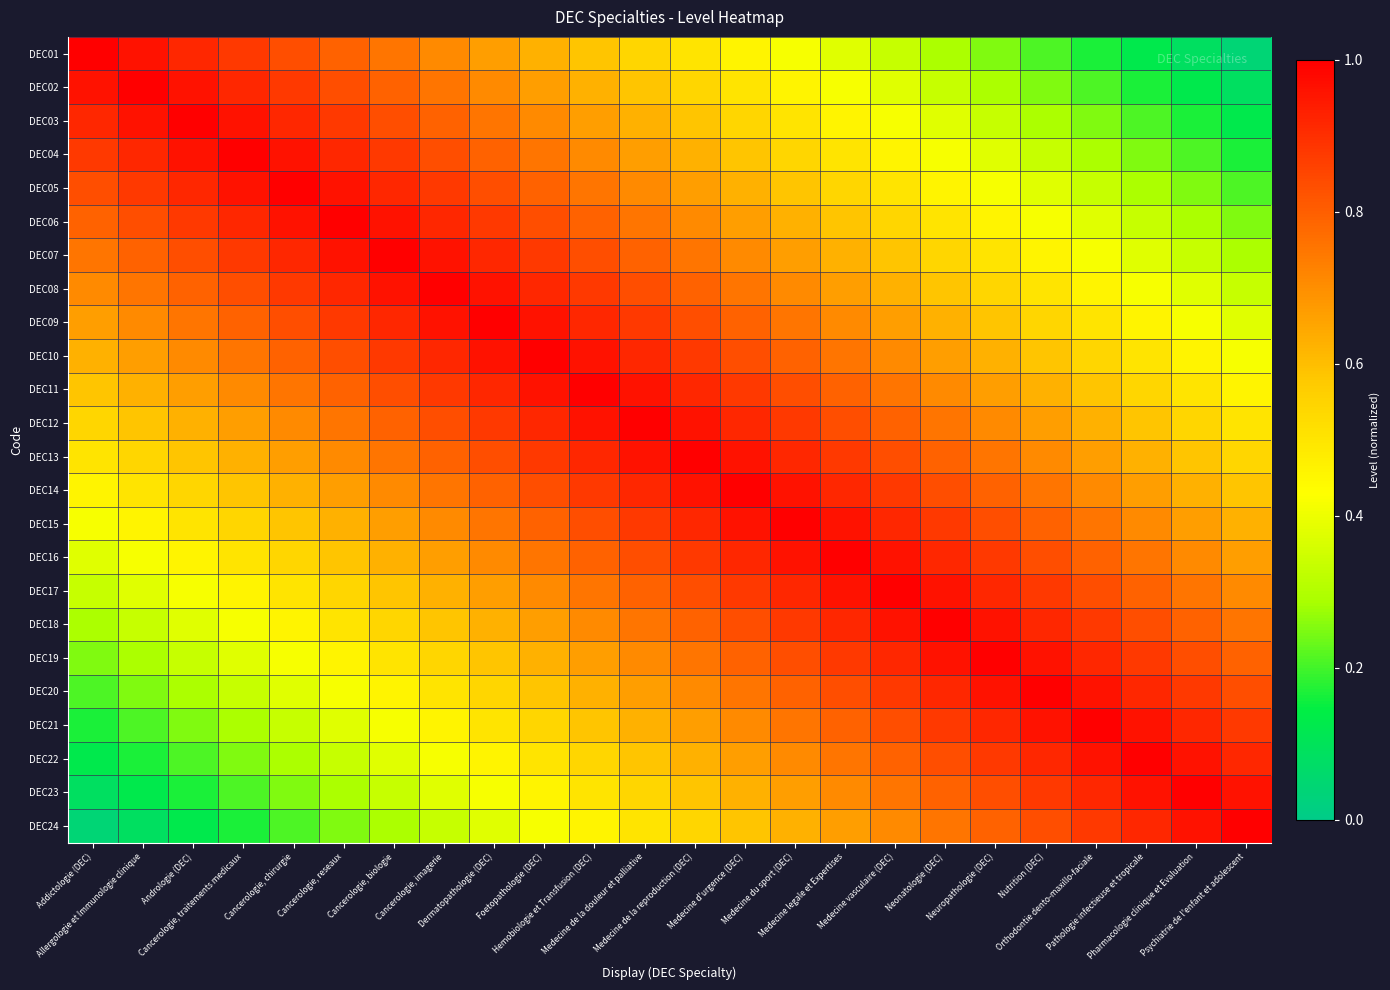

Which category has the highest value across all series?

Addictologie (DEC)